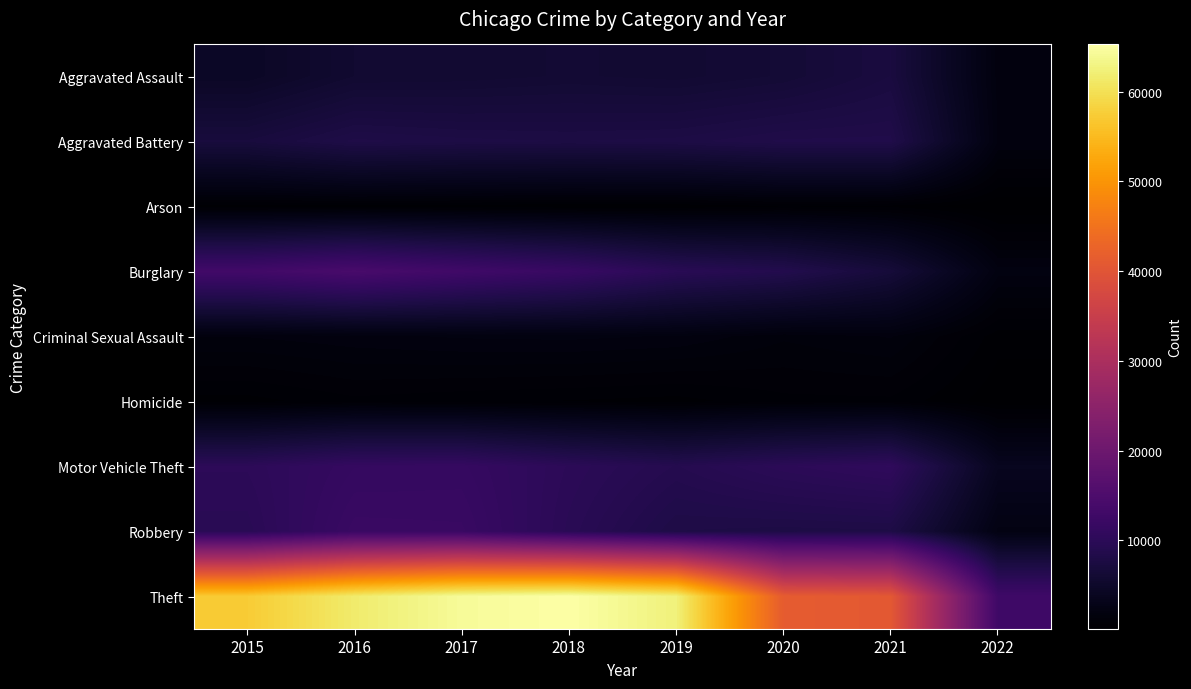

At how many categories does at least one series exceed 39808?

7